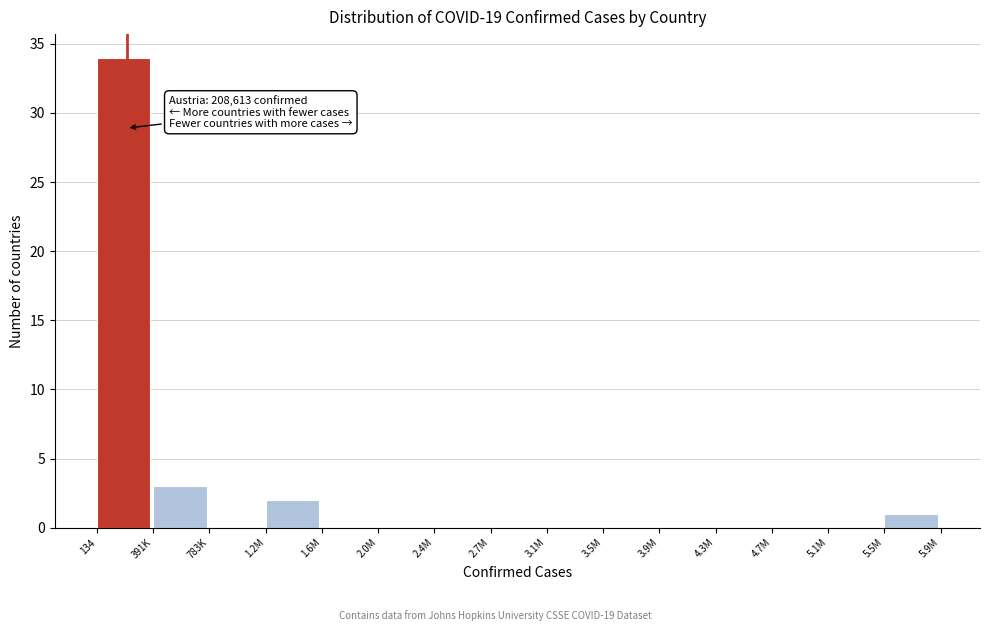

Reading left to right, what are all the values shown in this chart?

134=34	391K=3	783K=0	1.2M=2	1.6M=0	2.0M=0	2.4M=0	2.7M=0	3.1M=0	3.5M=0	3.9M=0	4.3M=0	4.7M=0	5.1M=0	5.5M=1